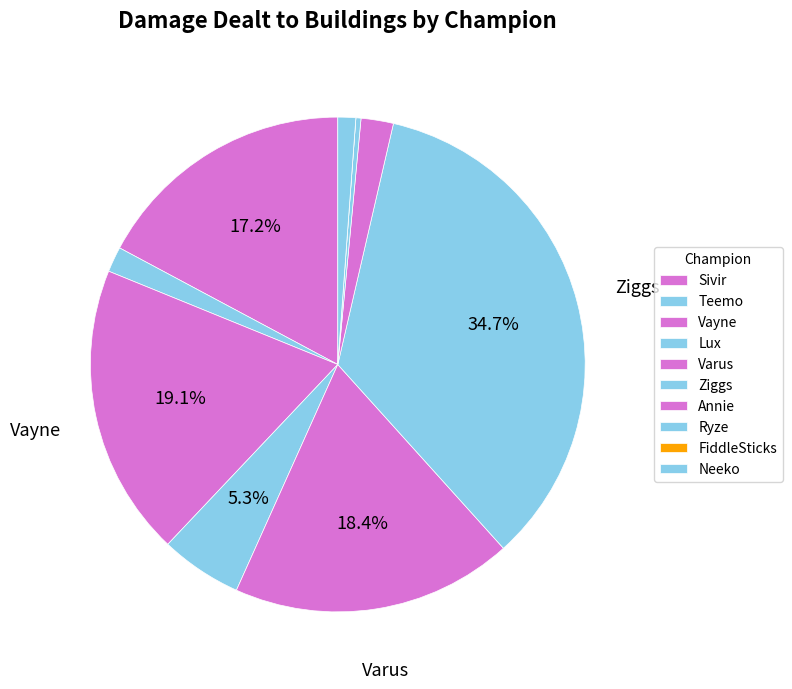

The Ziggs slice represents 35% of the pie. True or false?

True